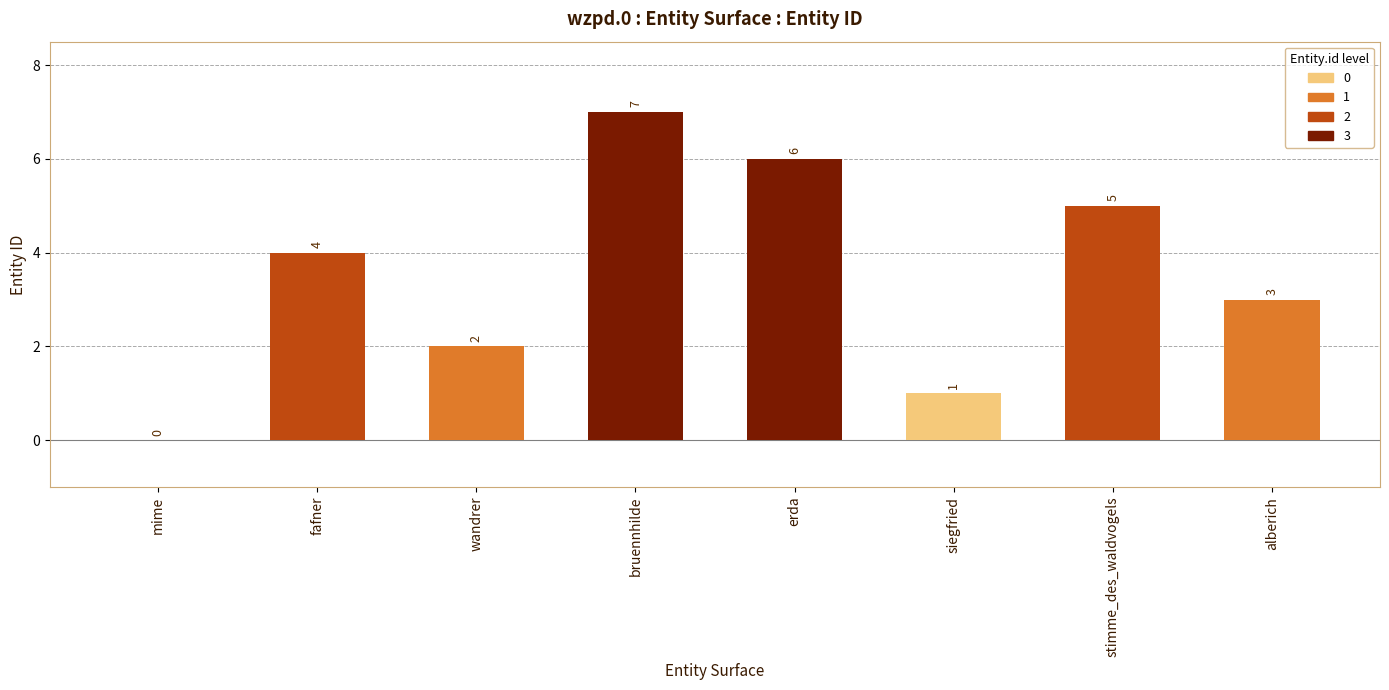

The chart shows a value of 7 at fafner. True or false?

False